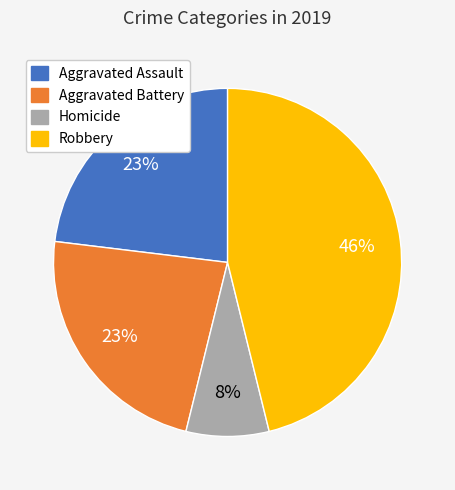

To the nearest percent, what portion does Aggravated Battery represent?

23%